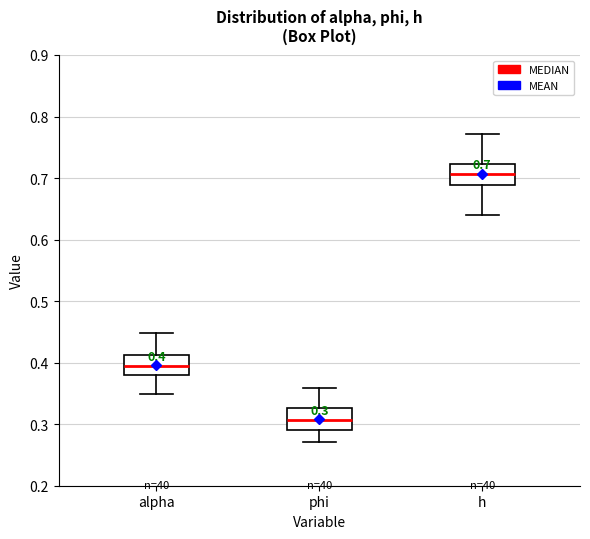

Which box's median line is the lowest?

phi